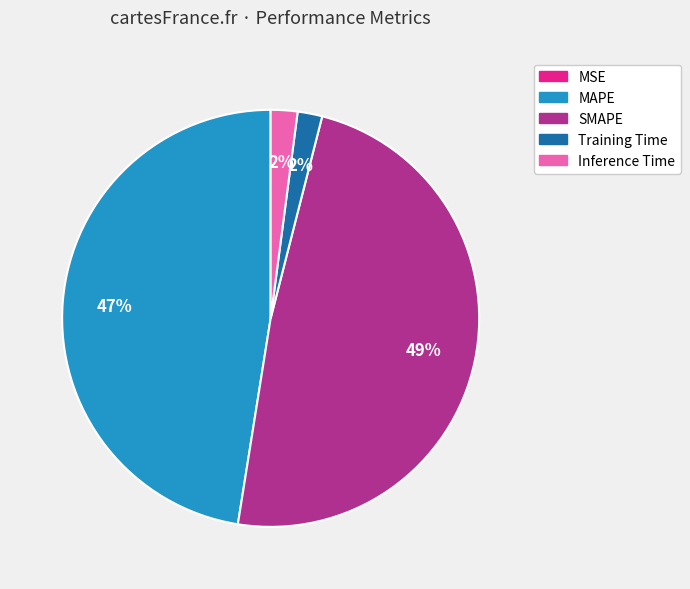

Does Training Time represent more than half of the total?

No